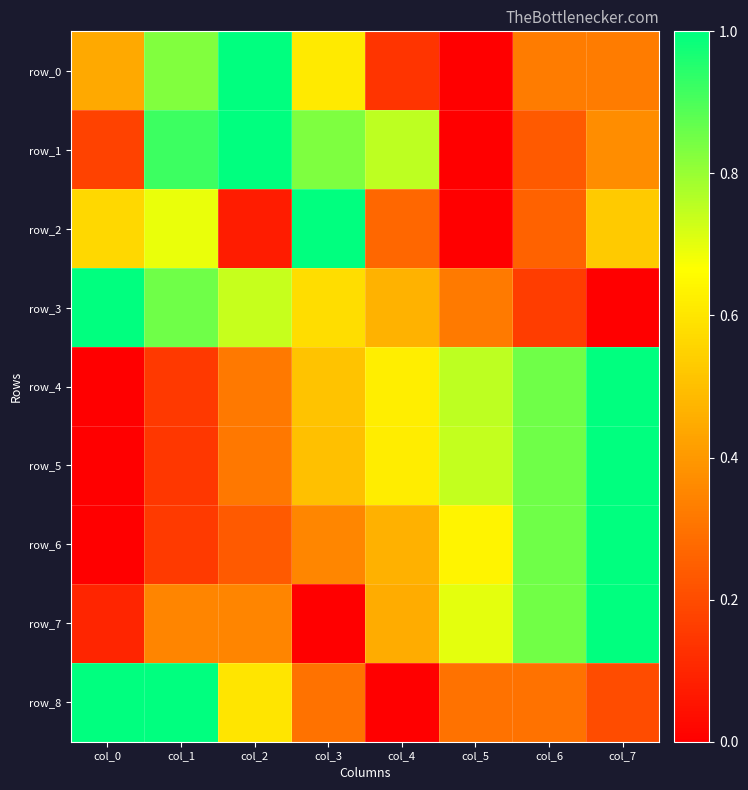

What is the sum of all row_7 values?

3.8